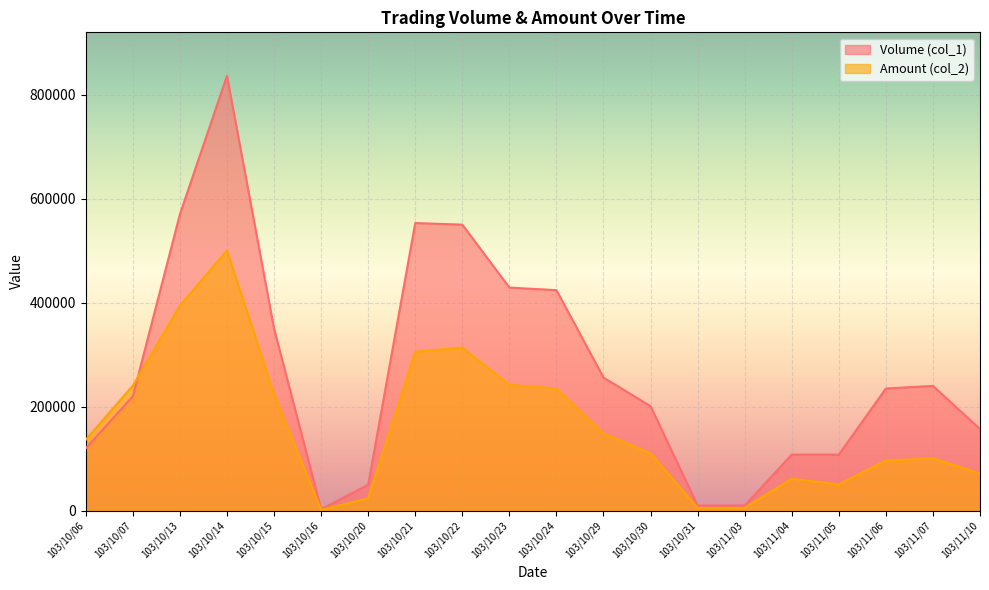

Is it true that Amount (col_2) equals 5600 at 103/11/03?

True